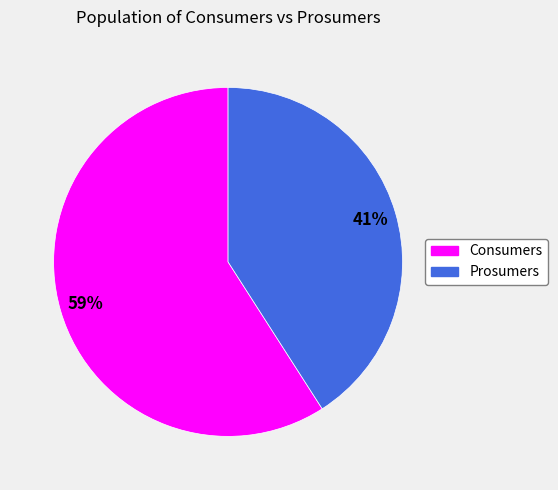

To the nearest percent, what is the difference between the Prosumers and Consumers slice percentages?

18%